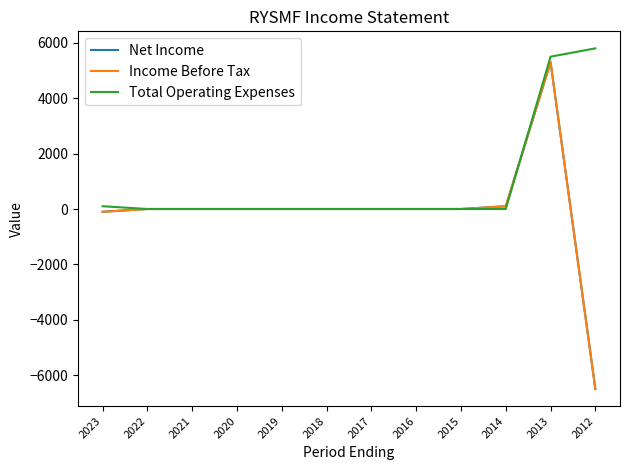

Does the chart have visible grid lines?

No